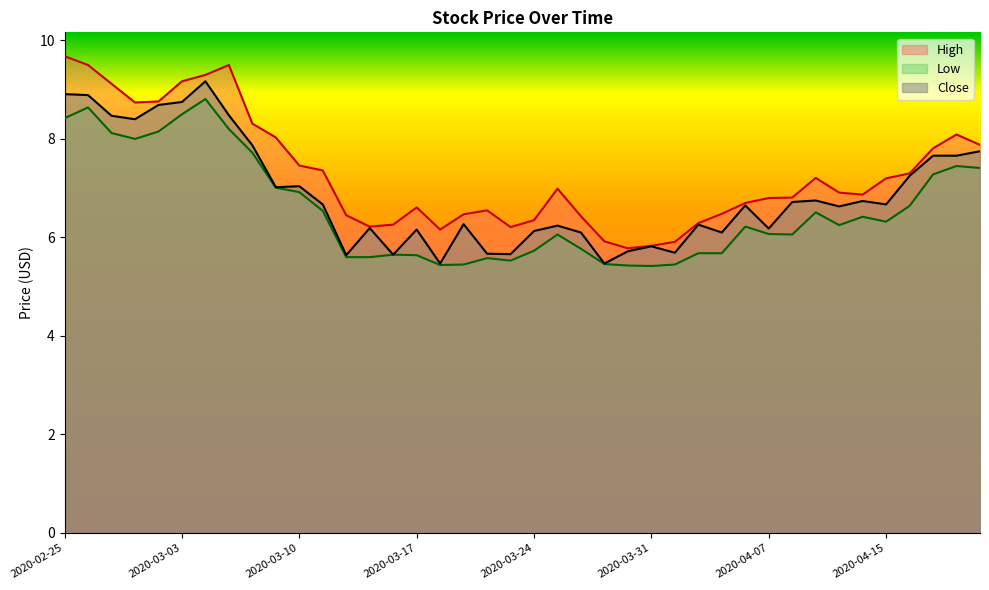

What is the difference between the highest and lowest values at 2020-03-04?

0.5